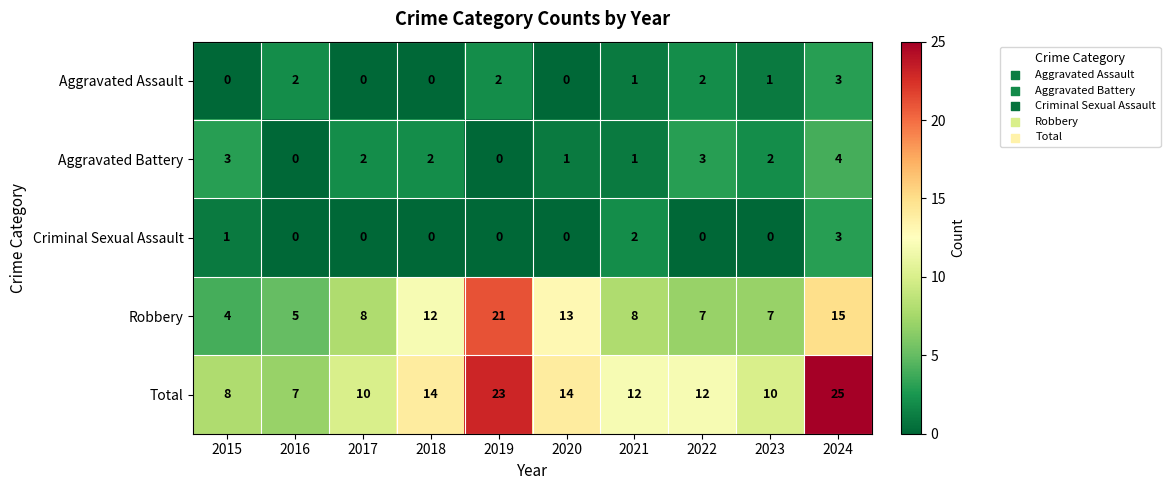

What is the sum of all Aggravated Battery values?

18